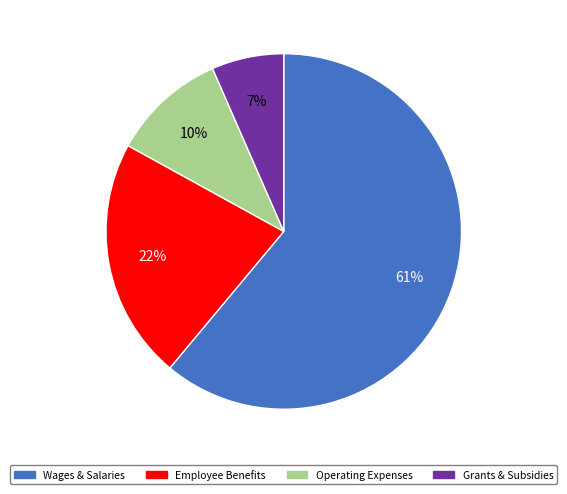

To the nearest percent, what is the average slice percentage?

25%